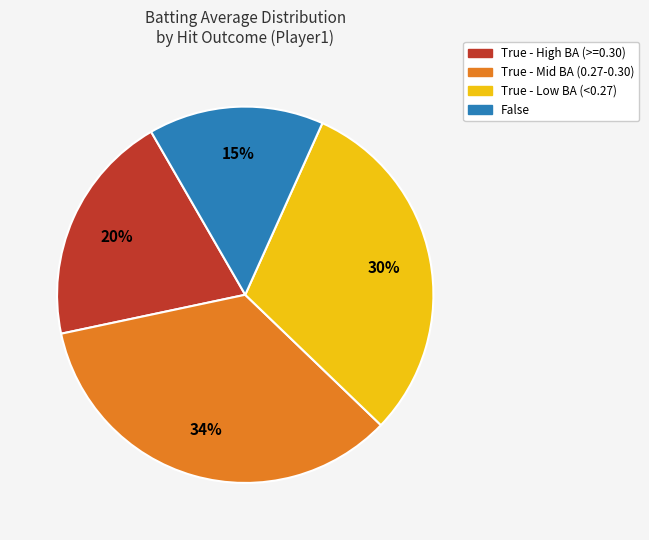

Is there a majority slice in this chart?

No